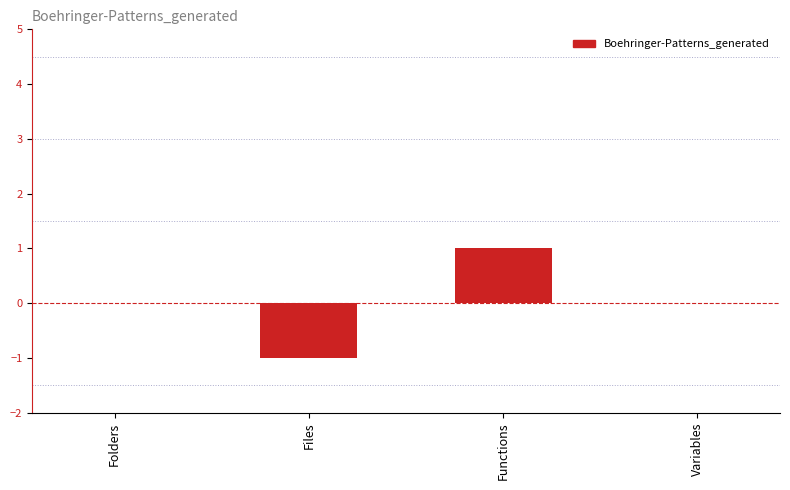

Are the bars horizontal?

No